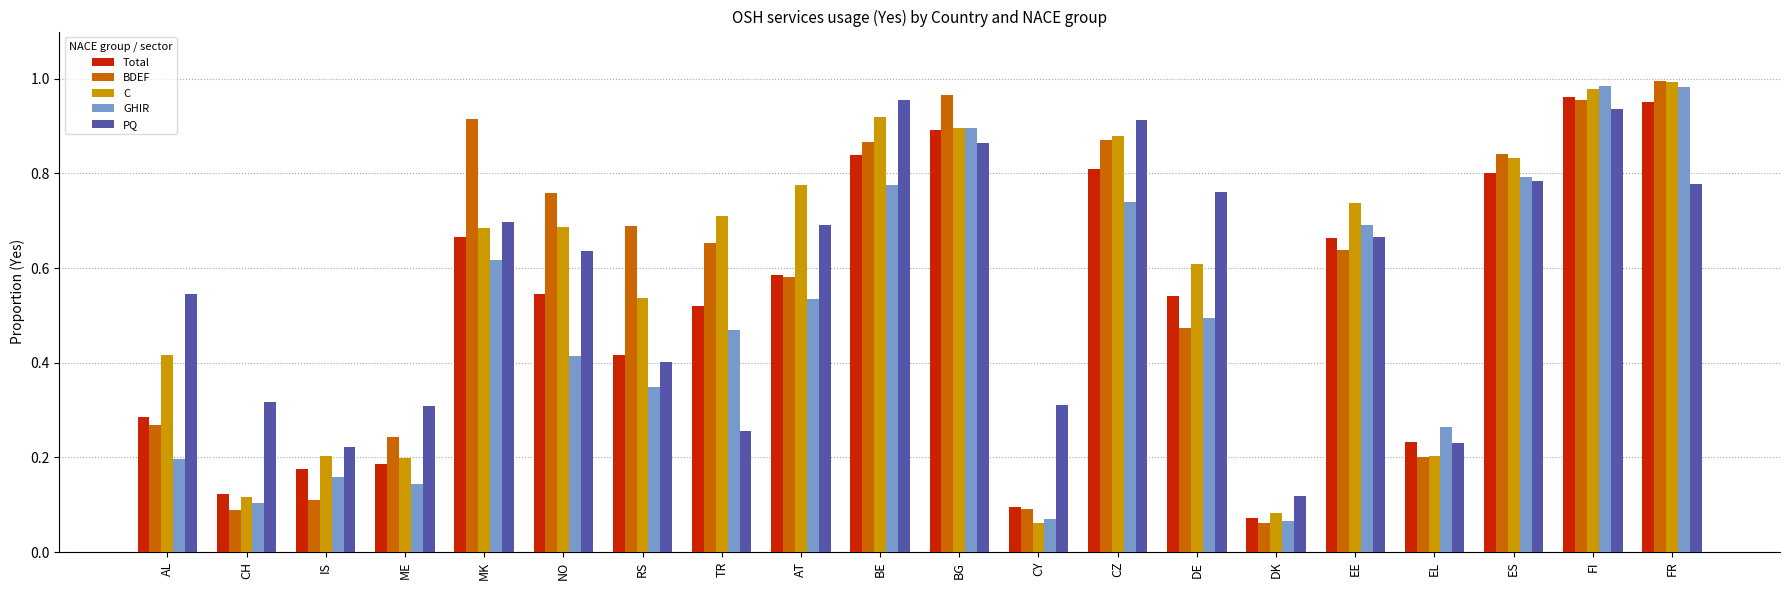

What is the sum of the Total values at RS and MK?

1.1